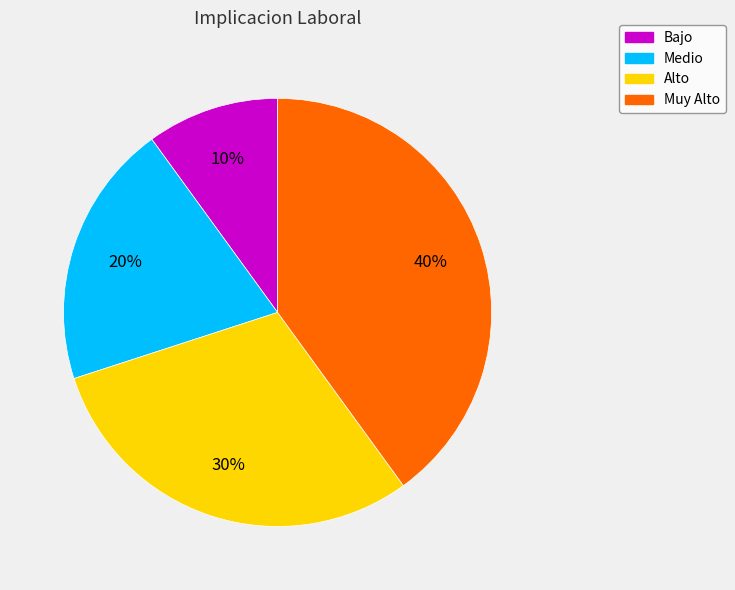

Is it true that Alto is 42% of the pie?

False